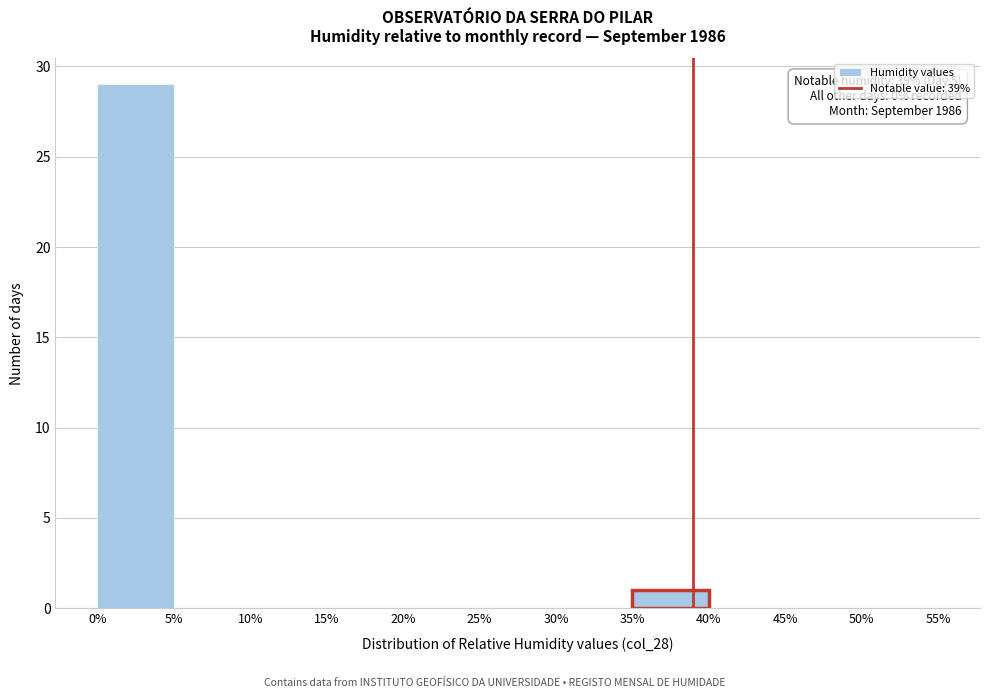

Over which range of the x-axis is the bar tallest?

0% to 5%